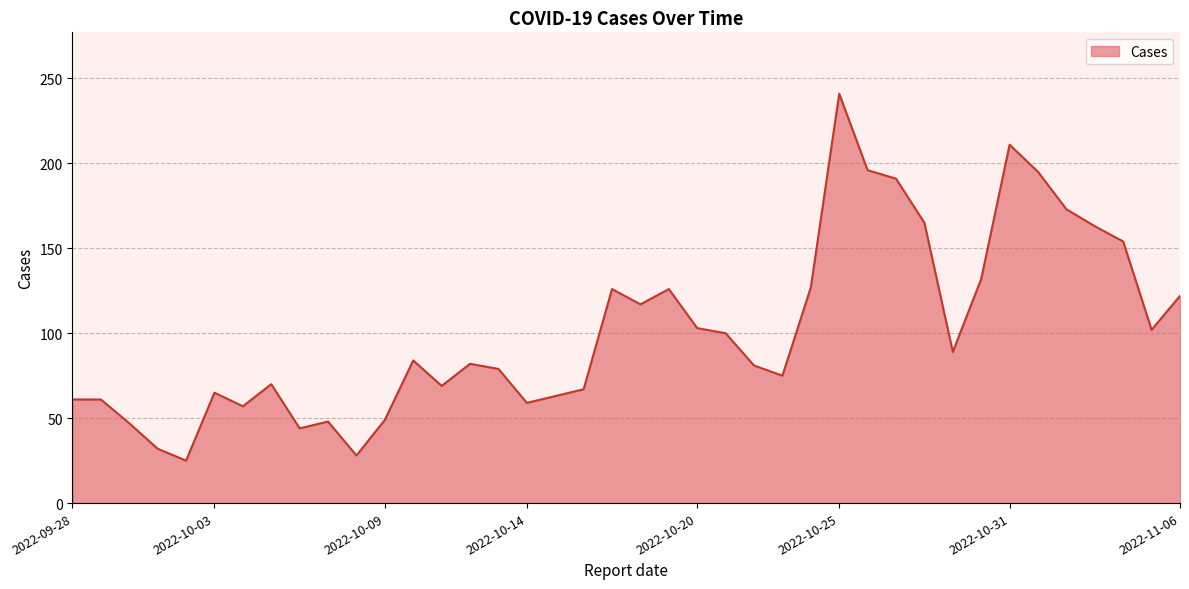

What is the smallest value displayed?

25